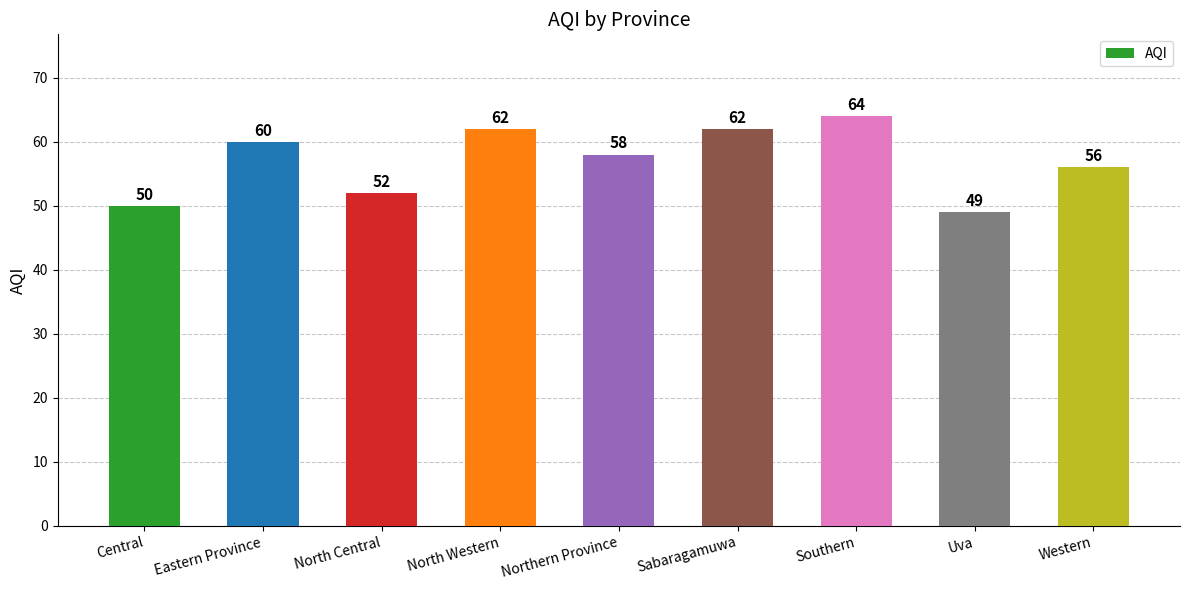

Where is the data nearest to the value 56?

Western